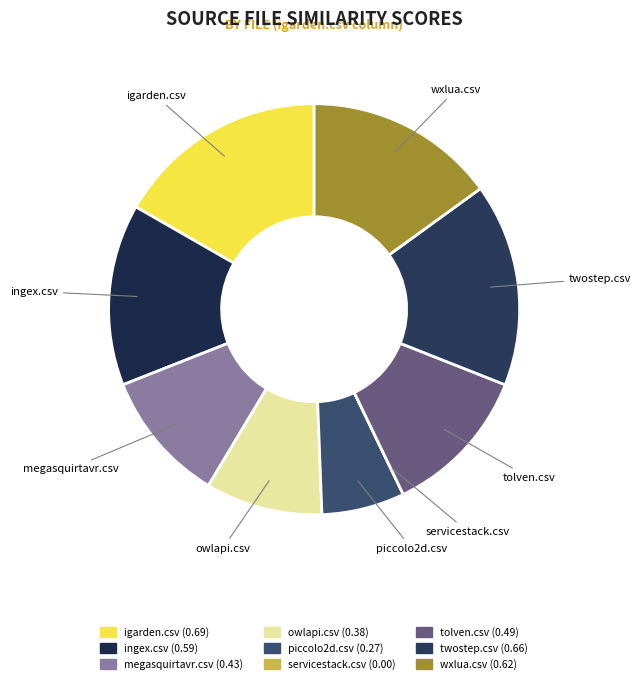

Combined, do owlapi.csv and tolven.csv account for over 50%?

No